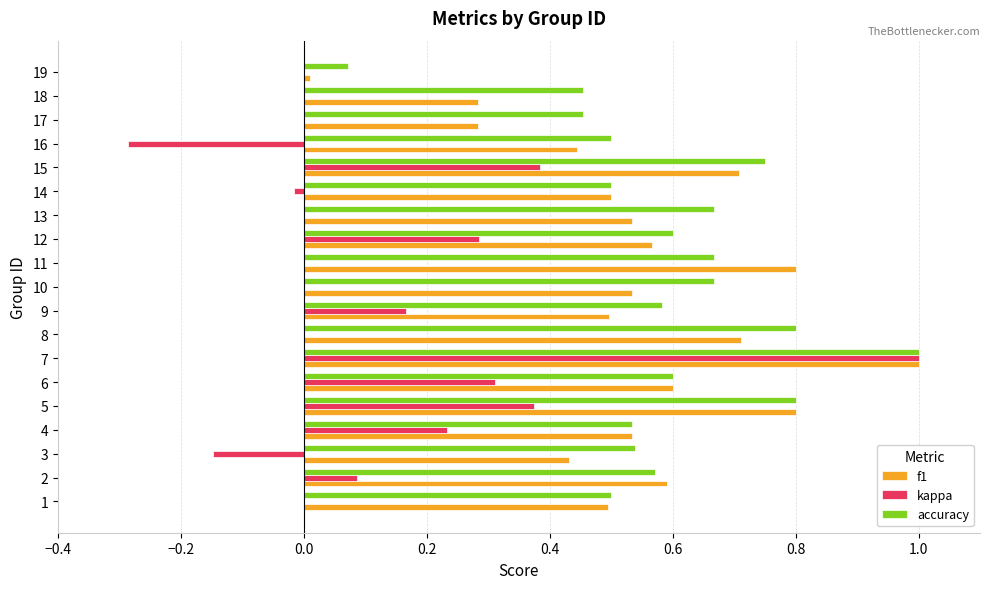

At which label does accuracy reach its peak?

7